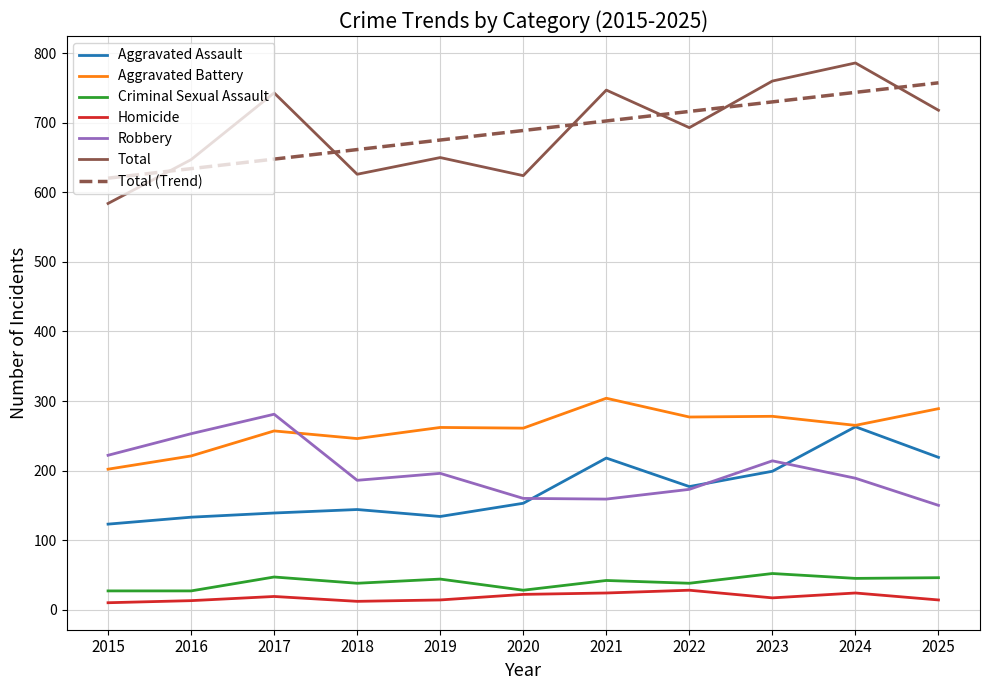

At which category does the chart reach its peak across all series?

2024